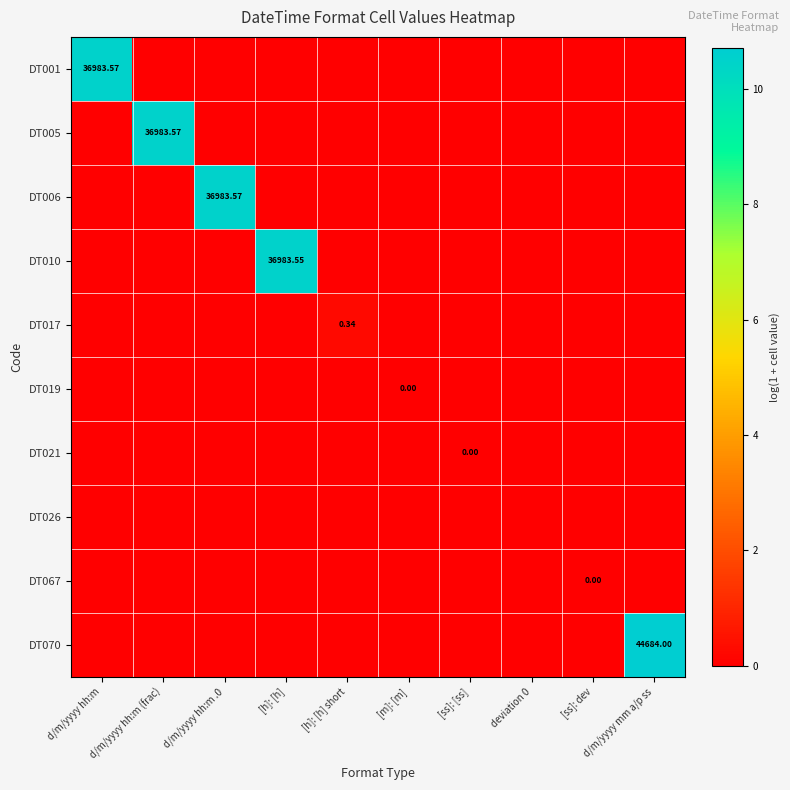

At which category is the sum across all series the highest?

d/m/yyyy mm a/p ss